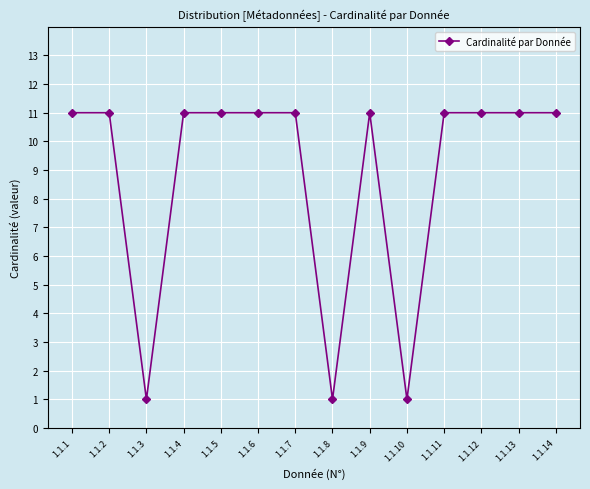

True or false: there are more than 0 points higher than both neighbors.

True